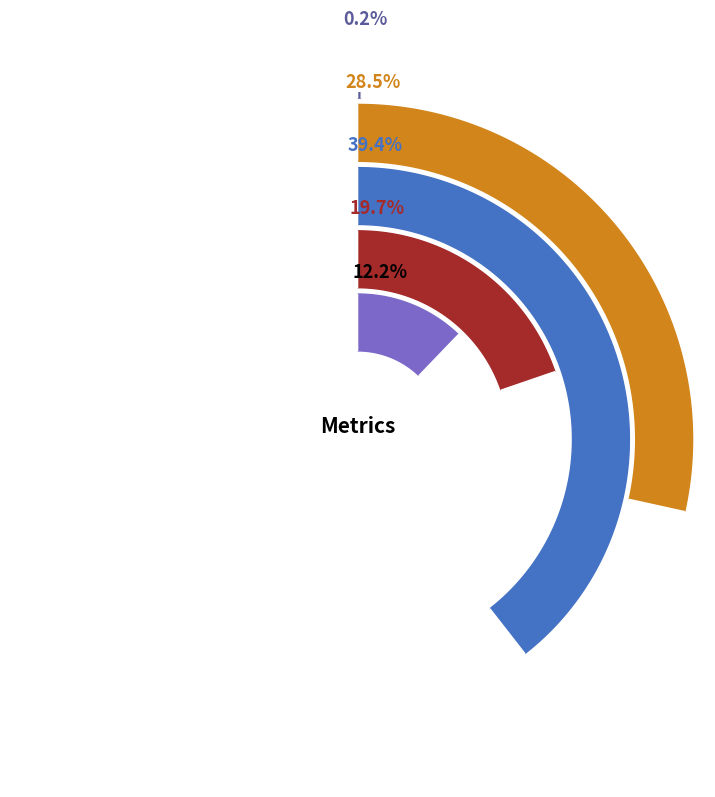

True or false: MAPE accounts for 20% of the total.

True